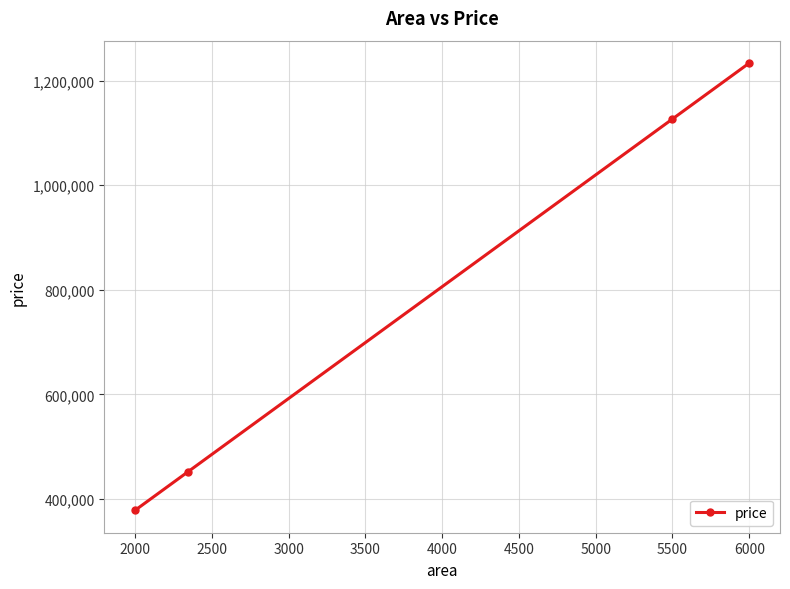

What is the greatest value displayed?

1233617